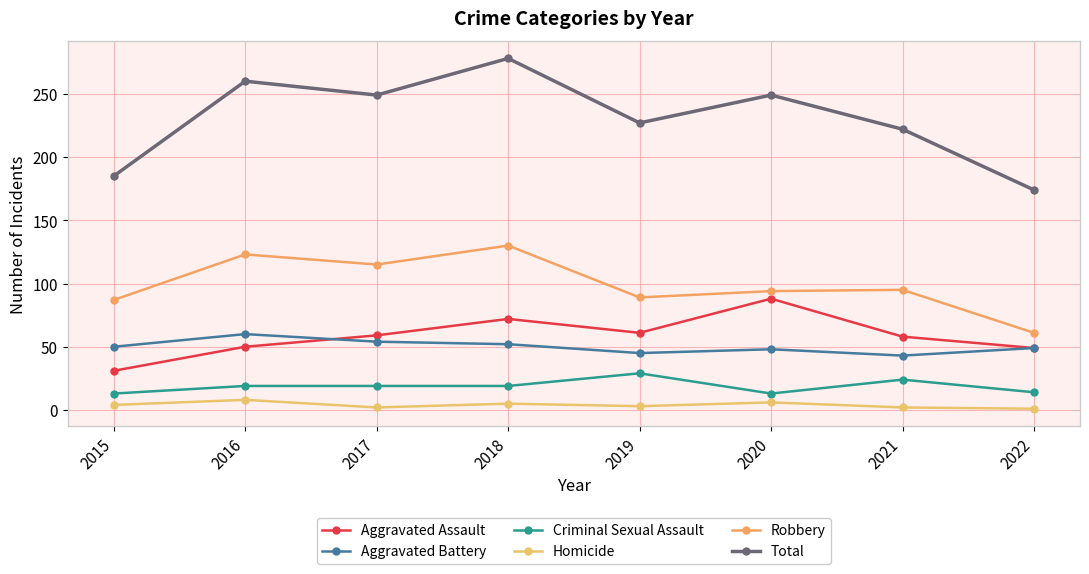

How many series are shown in this chart?

6